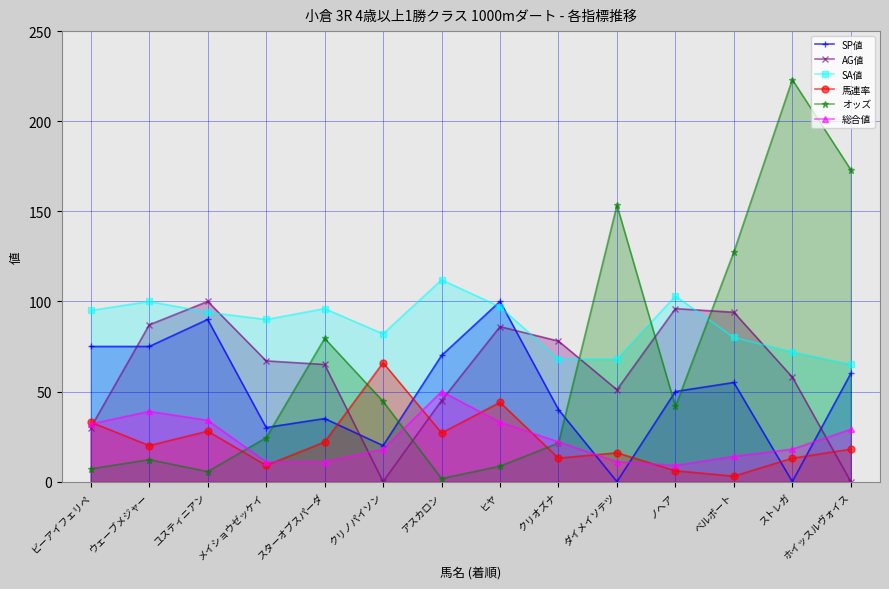

What is the spread (max minus min) of values at ストレガ?

223.1